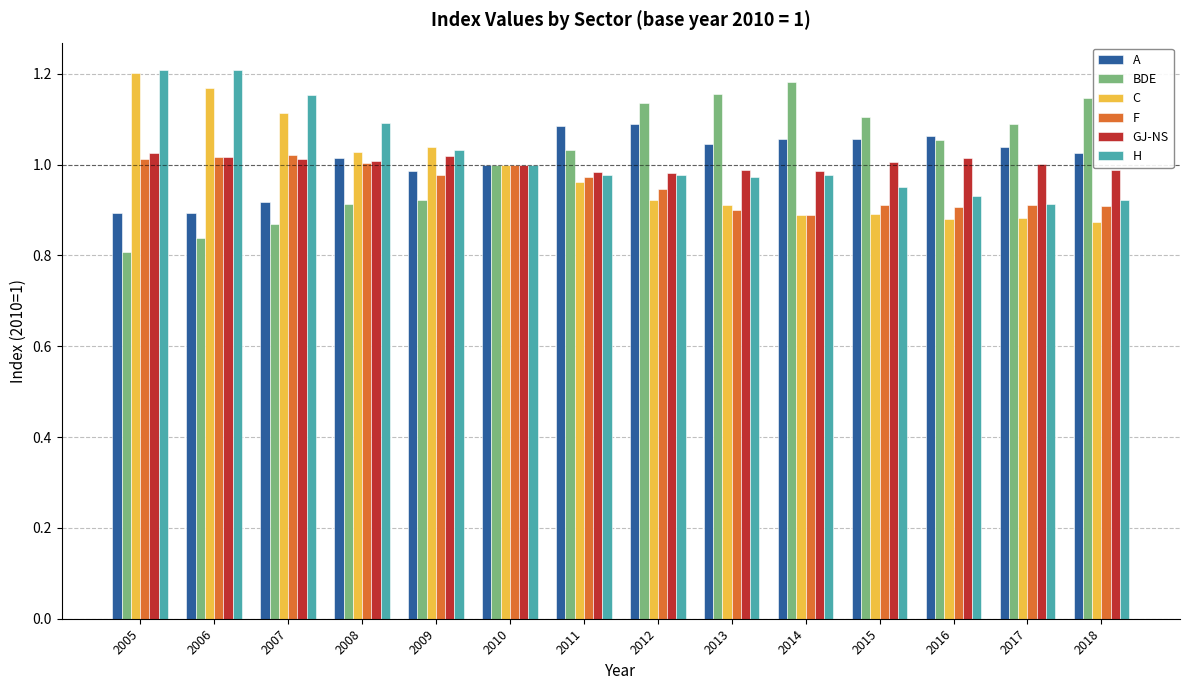

What is the sum of the GJ-NS values at 2013 and 2012?

2.0